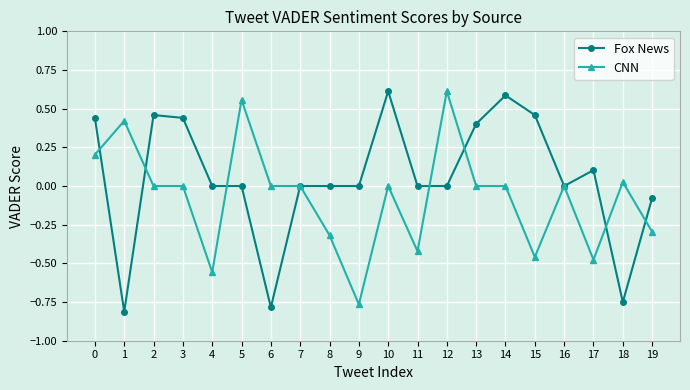

Rank the series by their average value, from highest to lowest.

Fox News, CNN